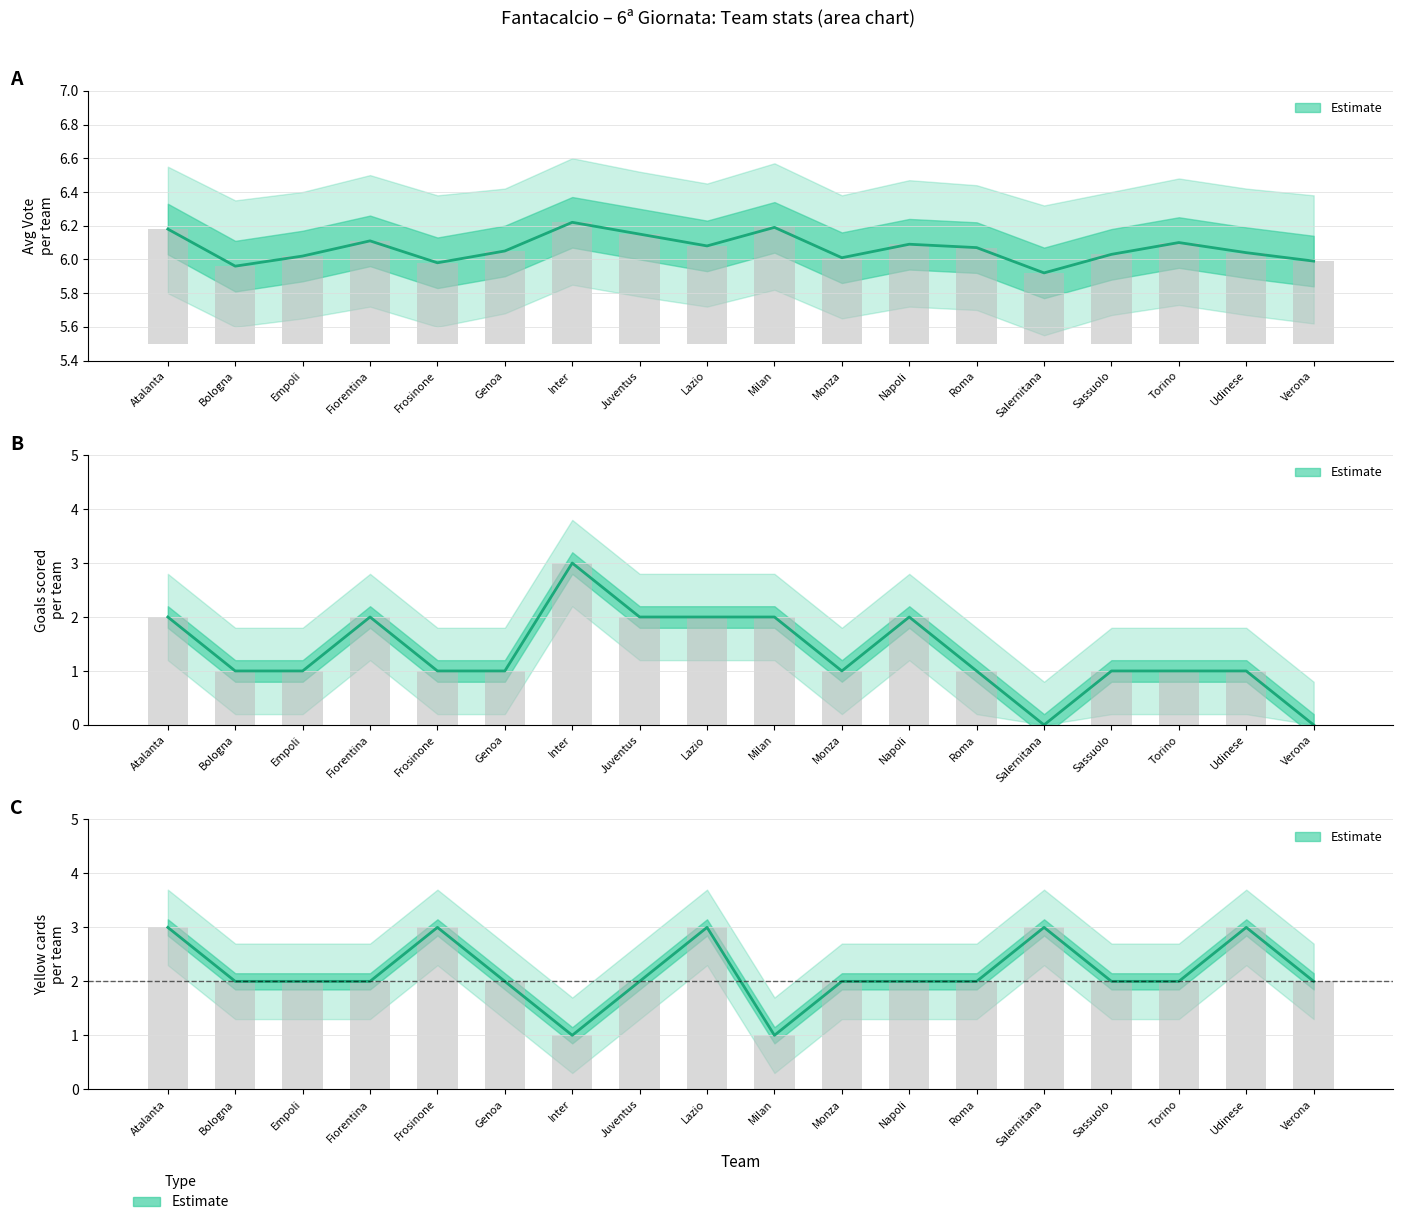

True or false: Total Amm has a value of 0.9 at Salernitana.

False